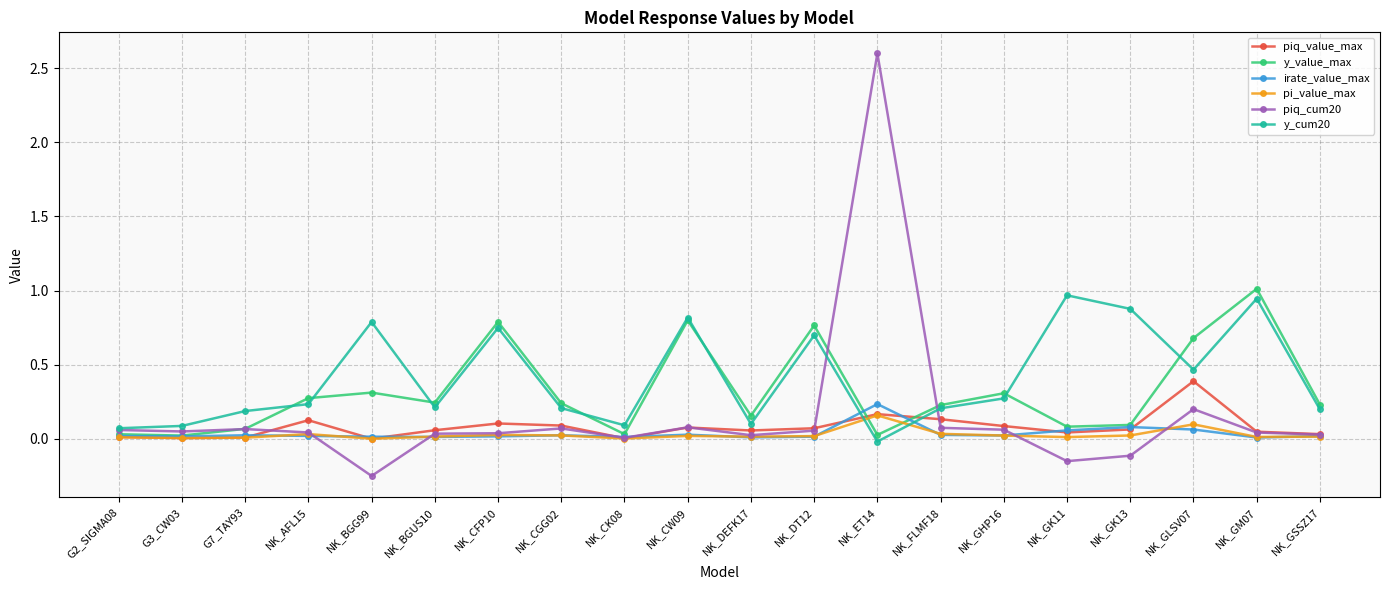

What is the label of the 14th point from the left?

NK_FLMF18